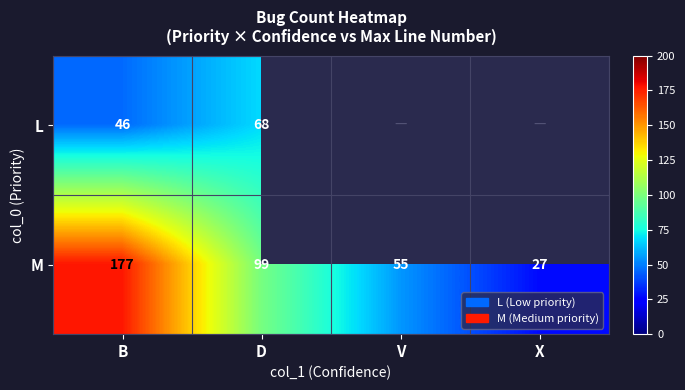

Is it true that M equals 99 at D?

True